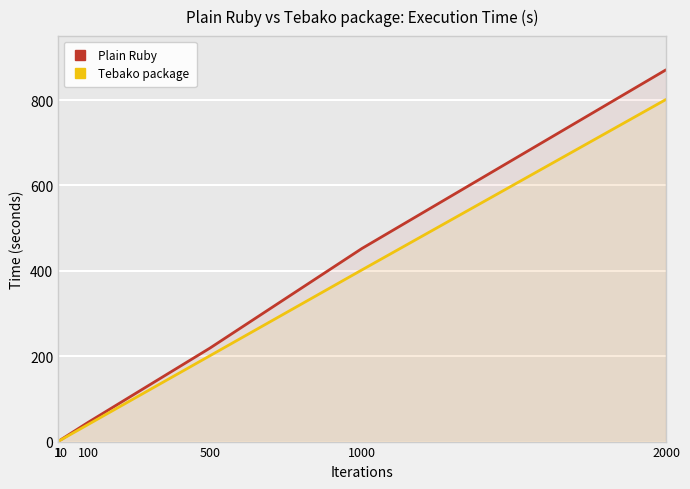

Between 500 and 2000, which is larger?

2000